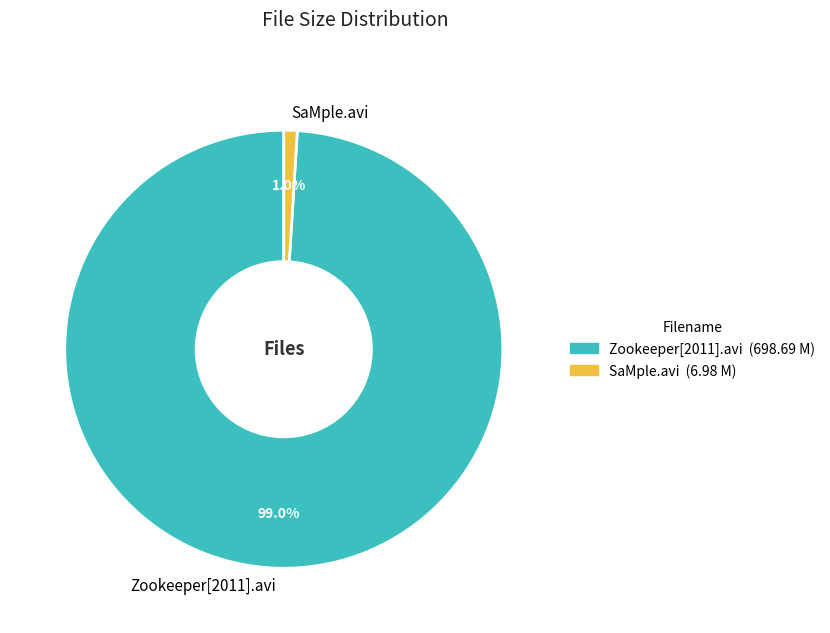

Which category accounts for the majority?

Zookeeper[2011].avi